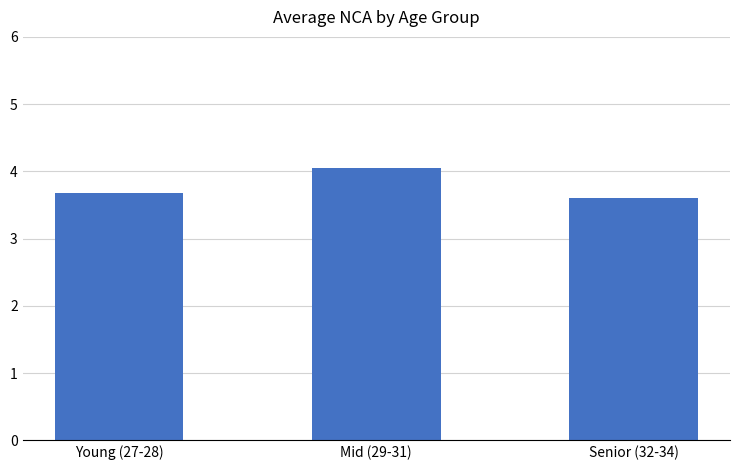

Approximately how many times larger is the value at Mid (29-31) compared to Young (27-28)?

1.1